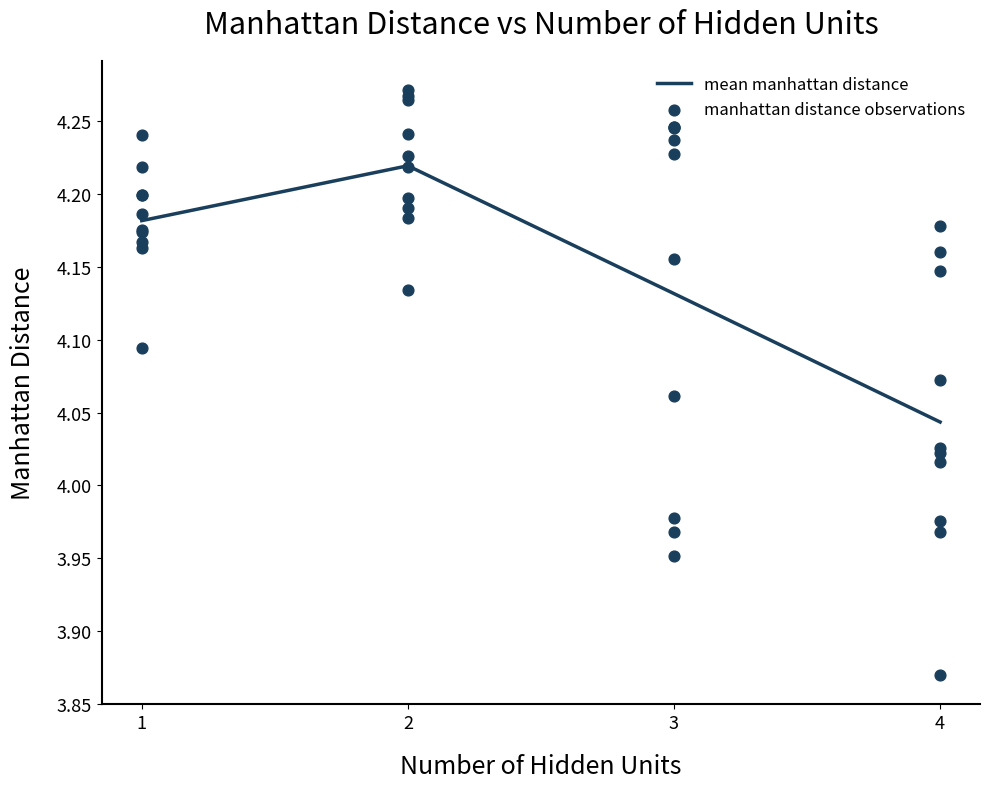

True or false: mean manhattan distance has more than 2 interior local peaks.

False